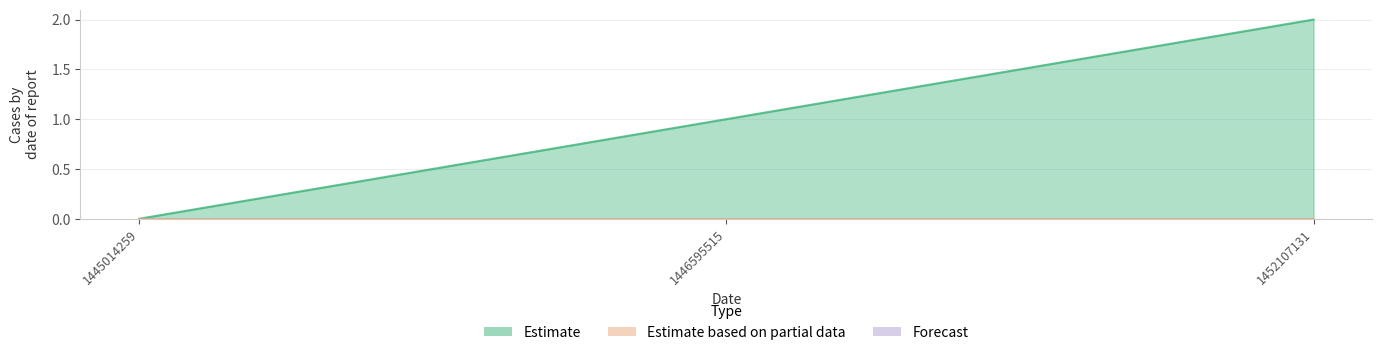

List the labels in order of value, largest first.

1452107131, 1446595515, 1445014259